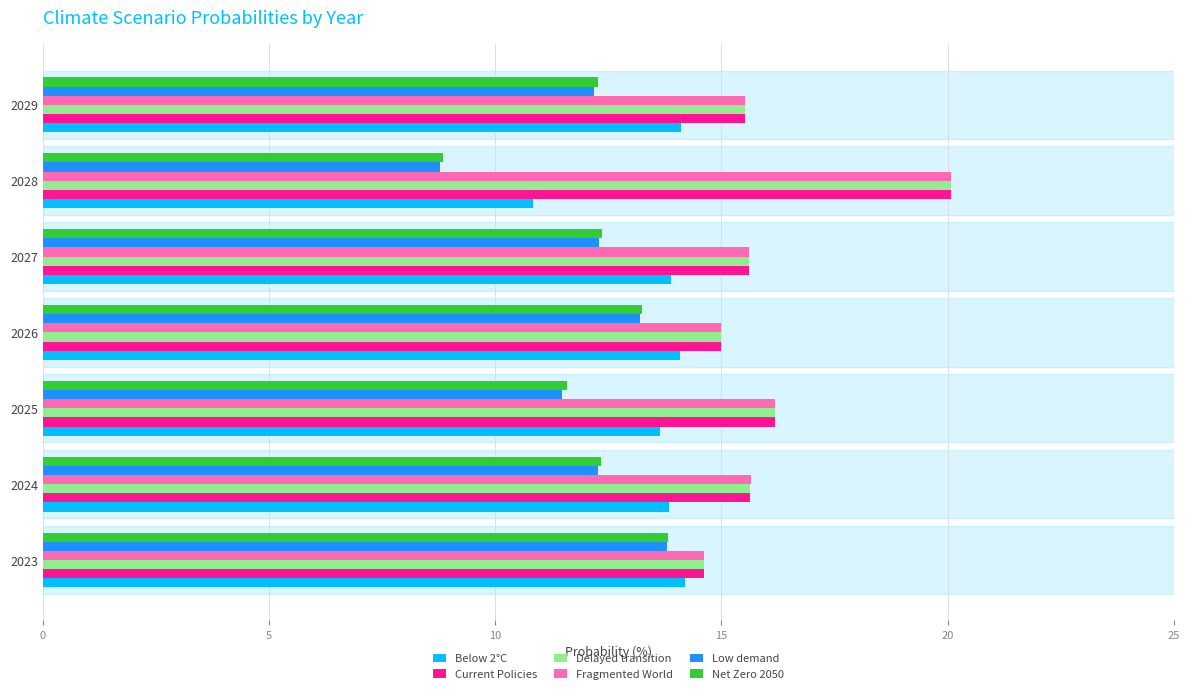

True or false: Delayed transition has a value of 15.0 at 2026.

True